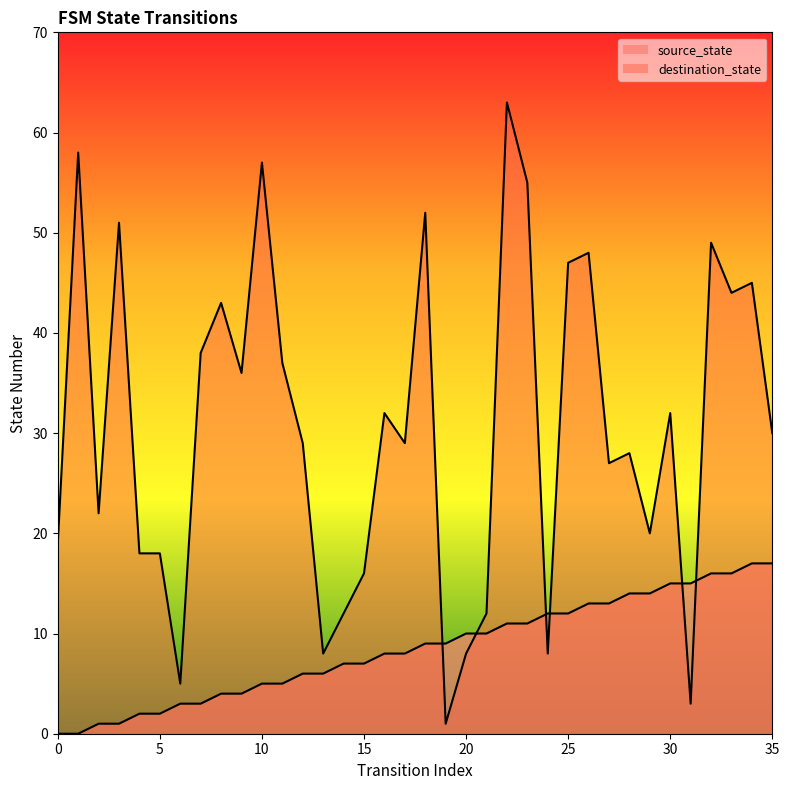

At 14, list the series in order from largest to smallest.

destination_state, source_state